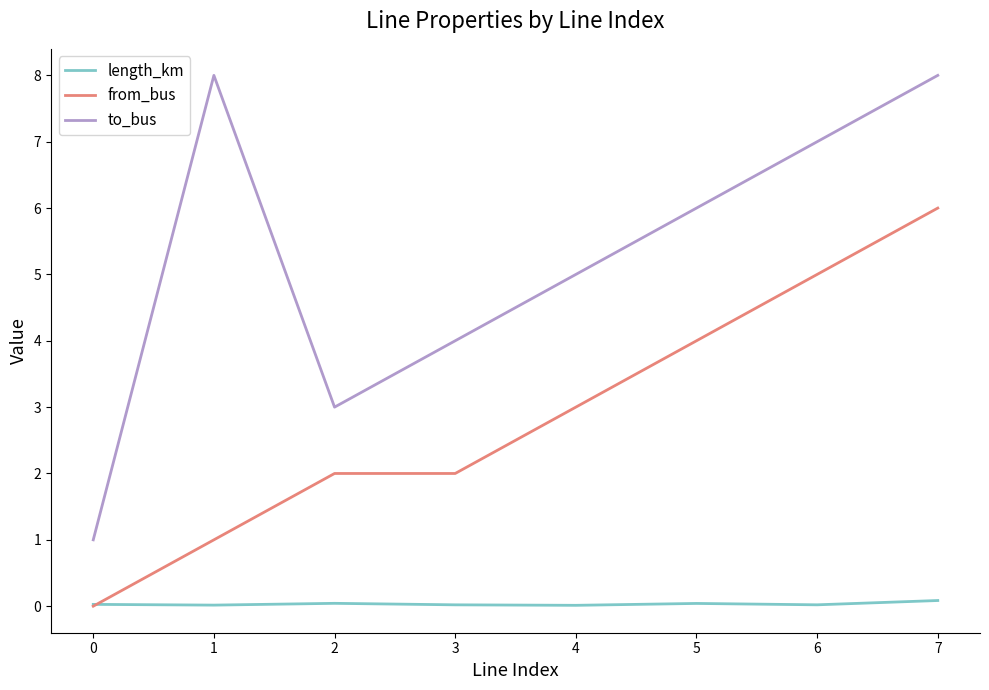

Which series has the widest spread of values?

to_bus